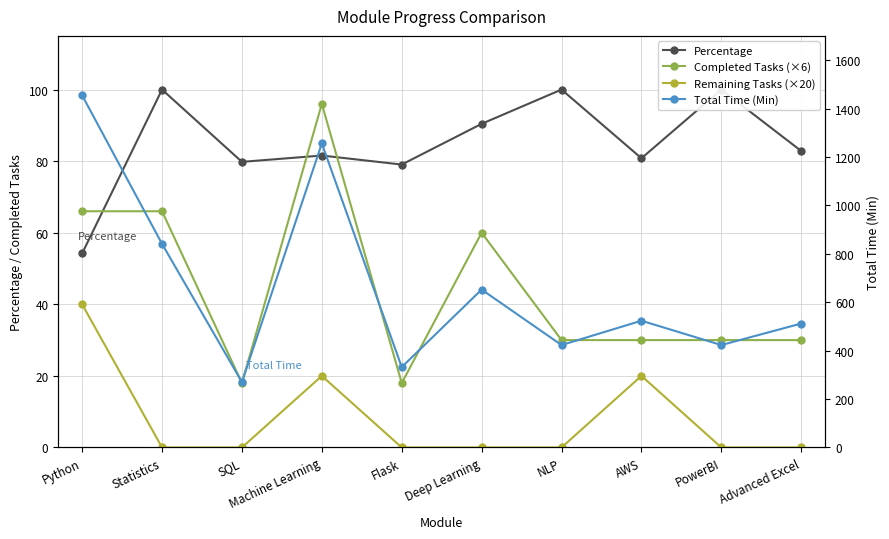

What are all the series names shown in the legend?

Percentage, Completed Tasks (×6), Remaining Tasks (×20), Total Time (Min)